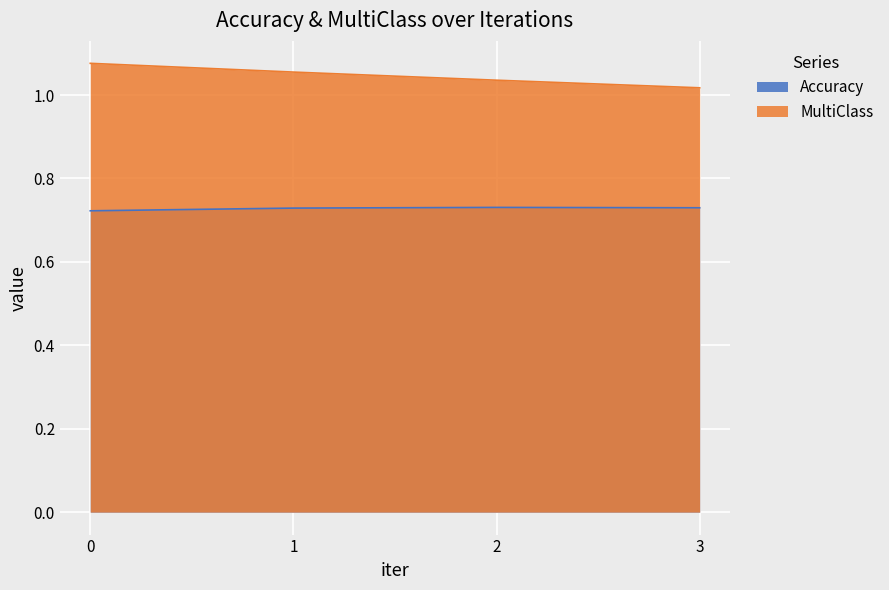

True or false: Accuracy and MultiClass intersect in this chart.

False